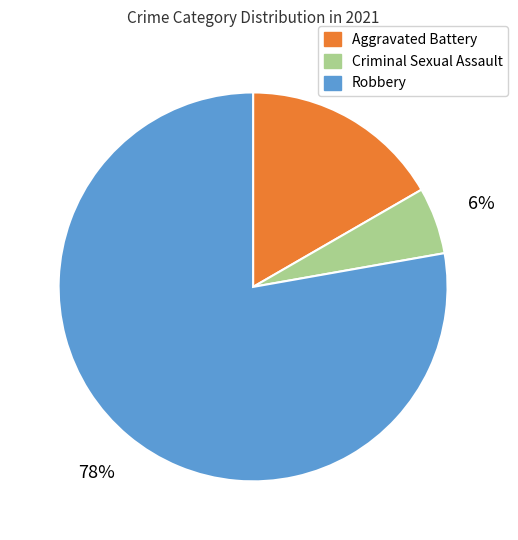

Does any single category account for the majority?

Yes